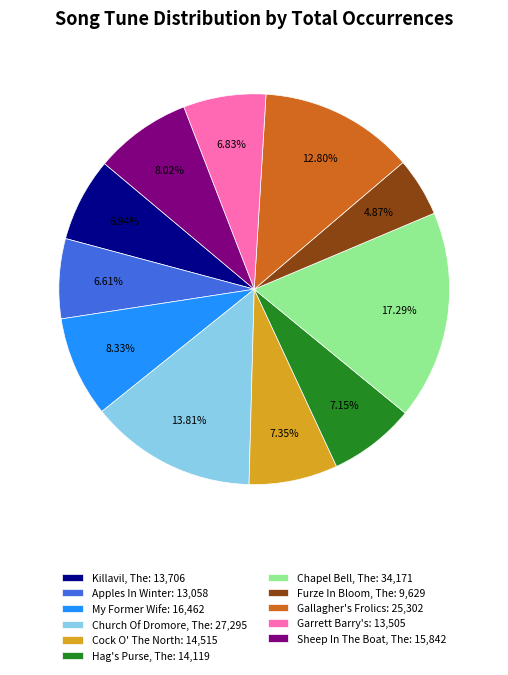

How much of the chart is everything except Apples In Winter?

93.4%